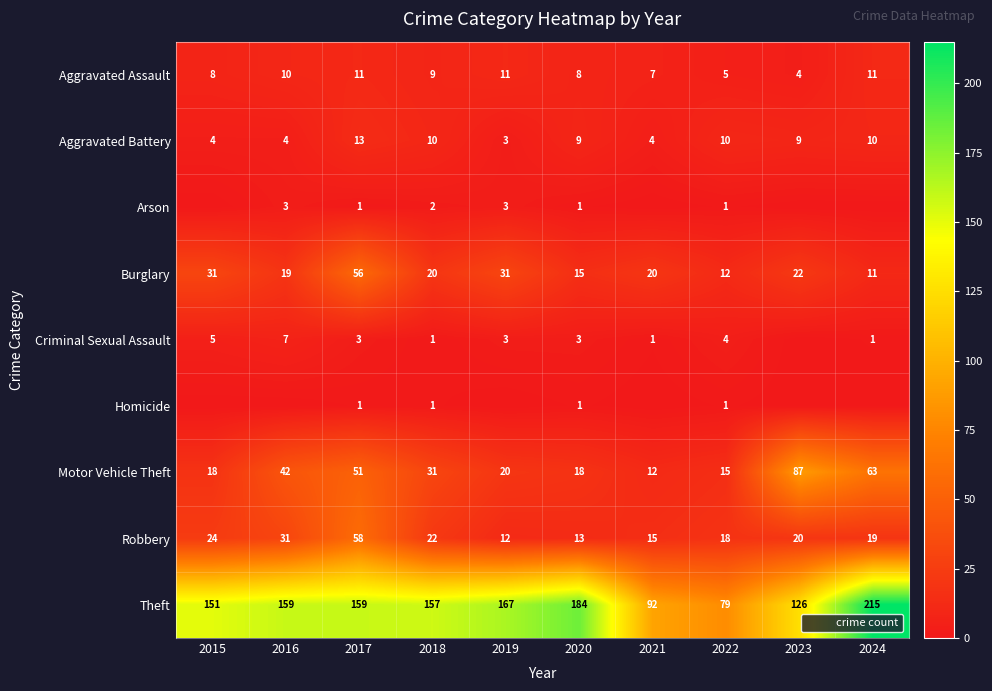

What is the difference between the Aggravated Assault values at 2024 and 2015?

3